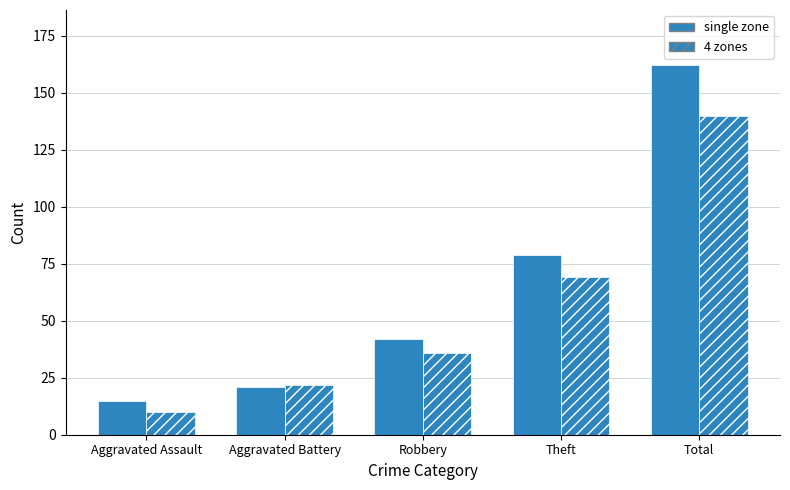

Reading right to left, extract all data points from this chart.

single zone: 162	79	42	21	15
4 zones: 140	69	36	22	10